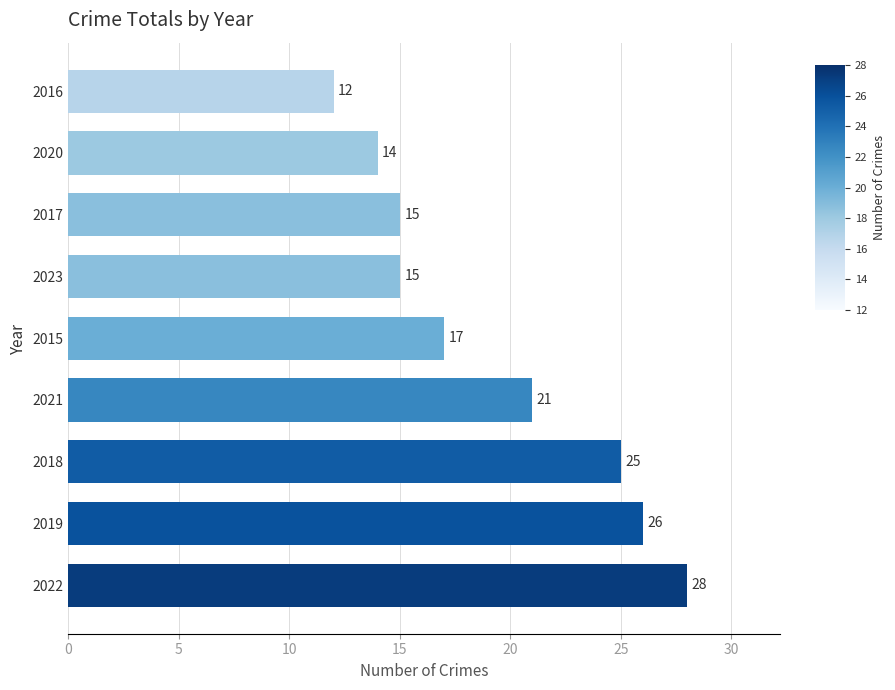

How many categories are shown in the chart?

9